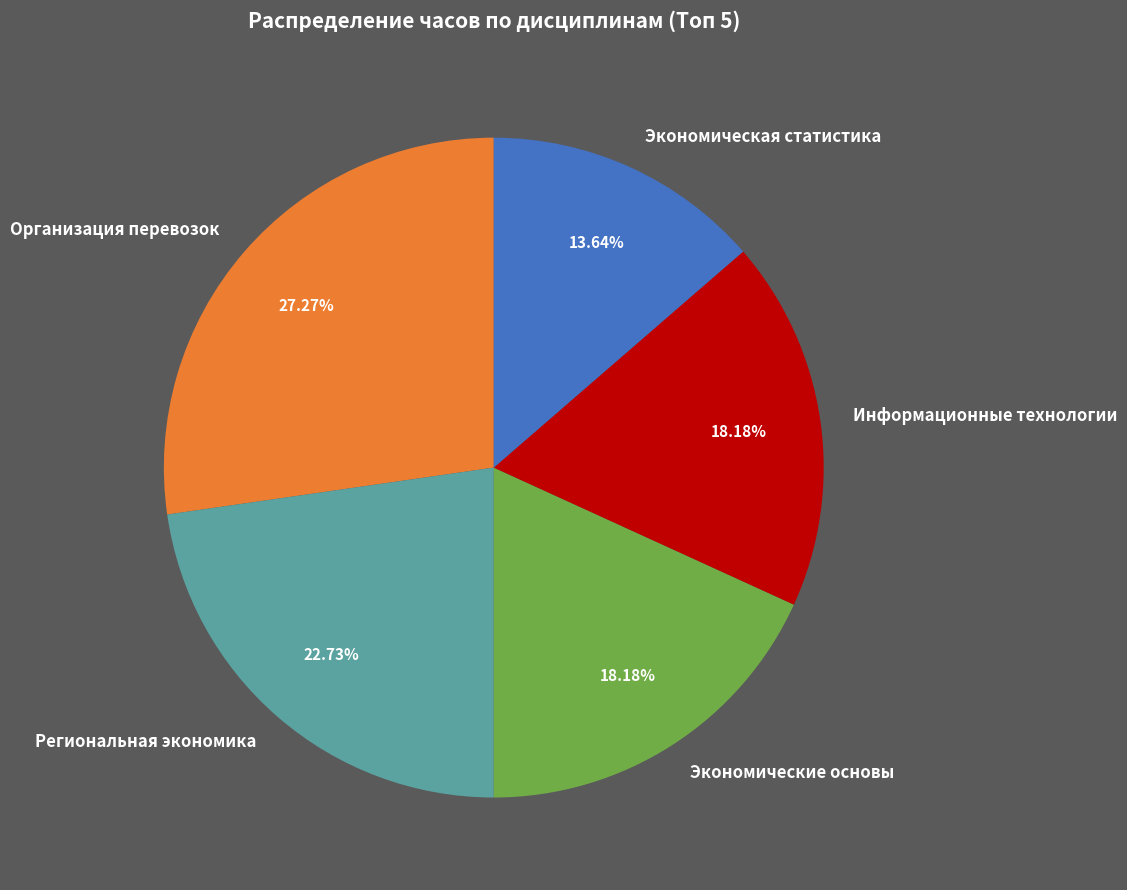

Count the number of slices in the pie.

5